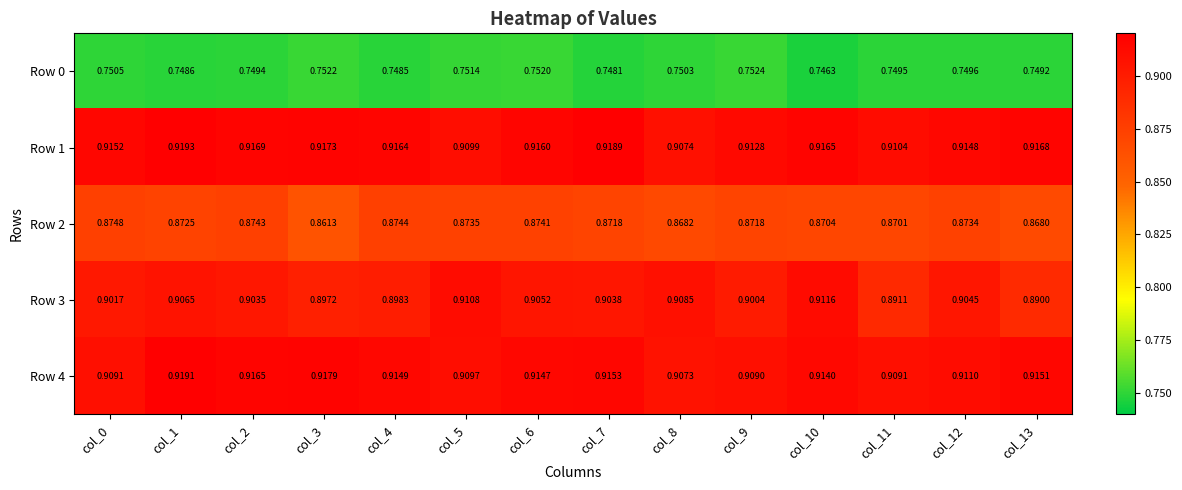

At how many categories does at least one series exceed 0?

14